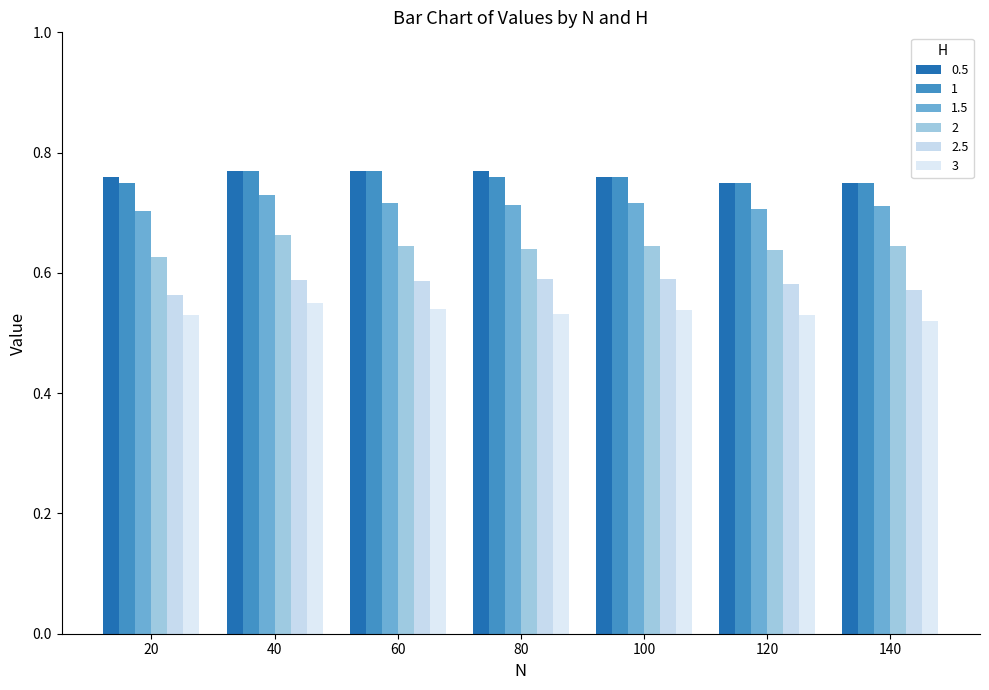

Are the bars horizontal?

No